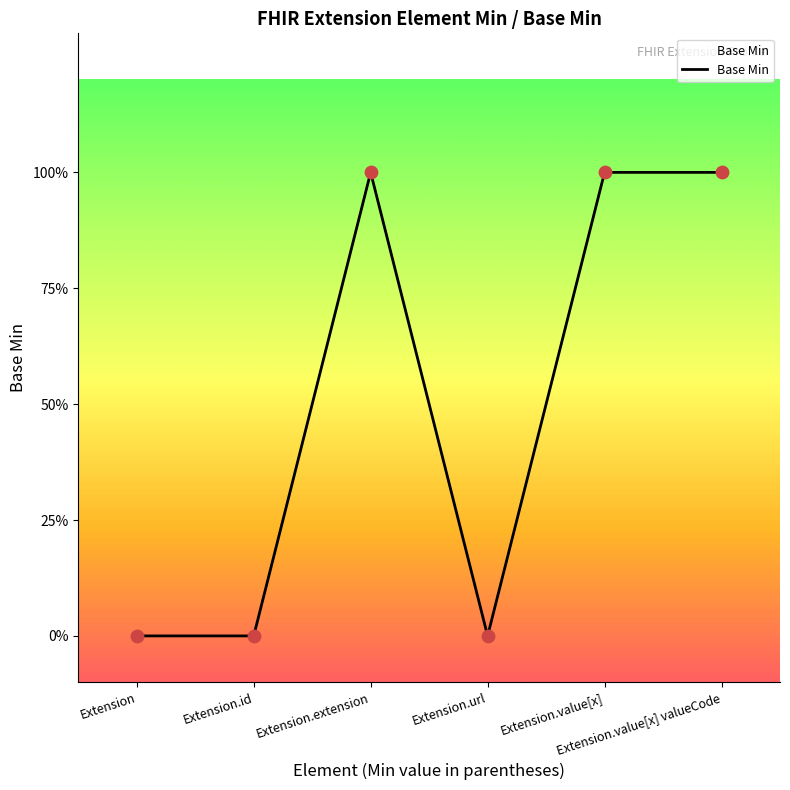

Between Extension.value[x] and Extension.id, which is larger?

Extension.value[x]